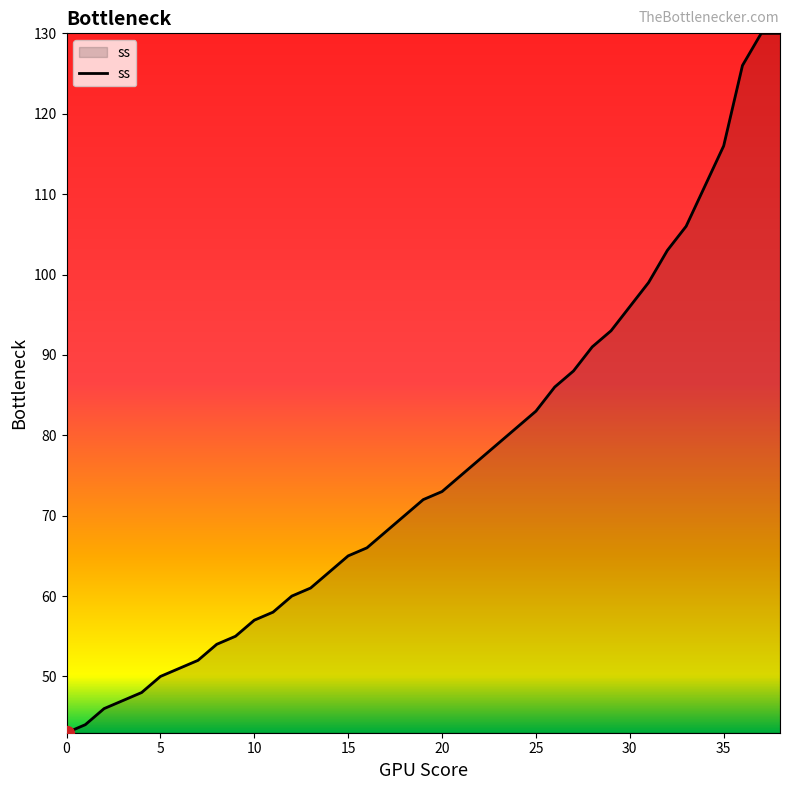

What is the smallest value displayed?

43